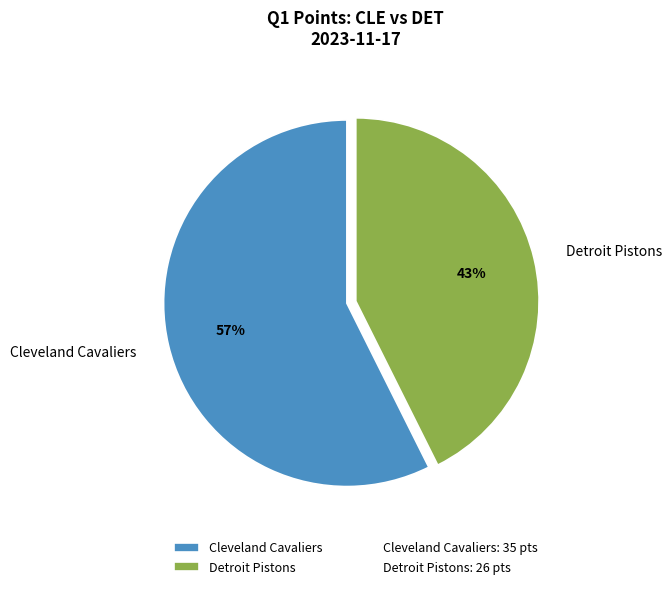

Is the sum of Cleveland Cavaliers and Detroit Pistons greater than half?

Yes